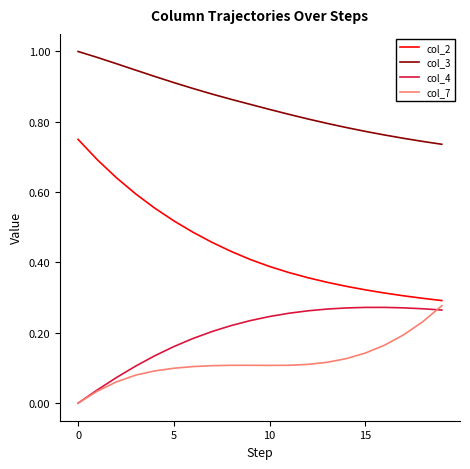

True or false: col_2 and col_4 intersect in this chart.

False